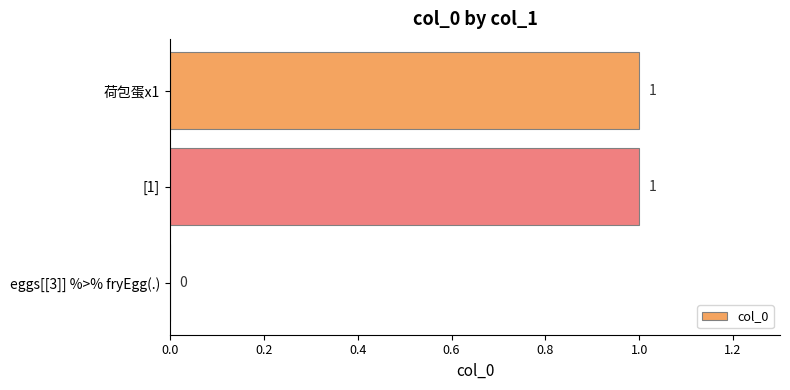

How many distinct data groups are displayed?

1